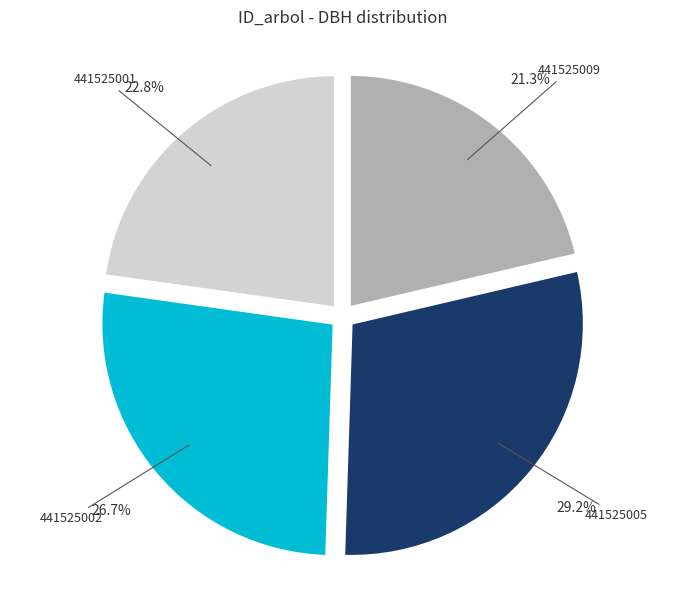

What percentage is NOT represented by 441525005?

70.8%